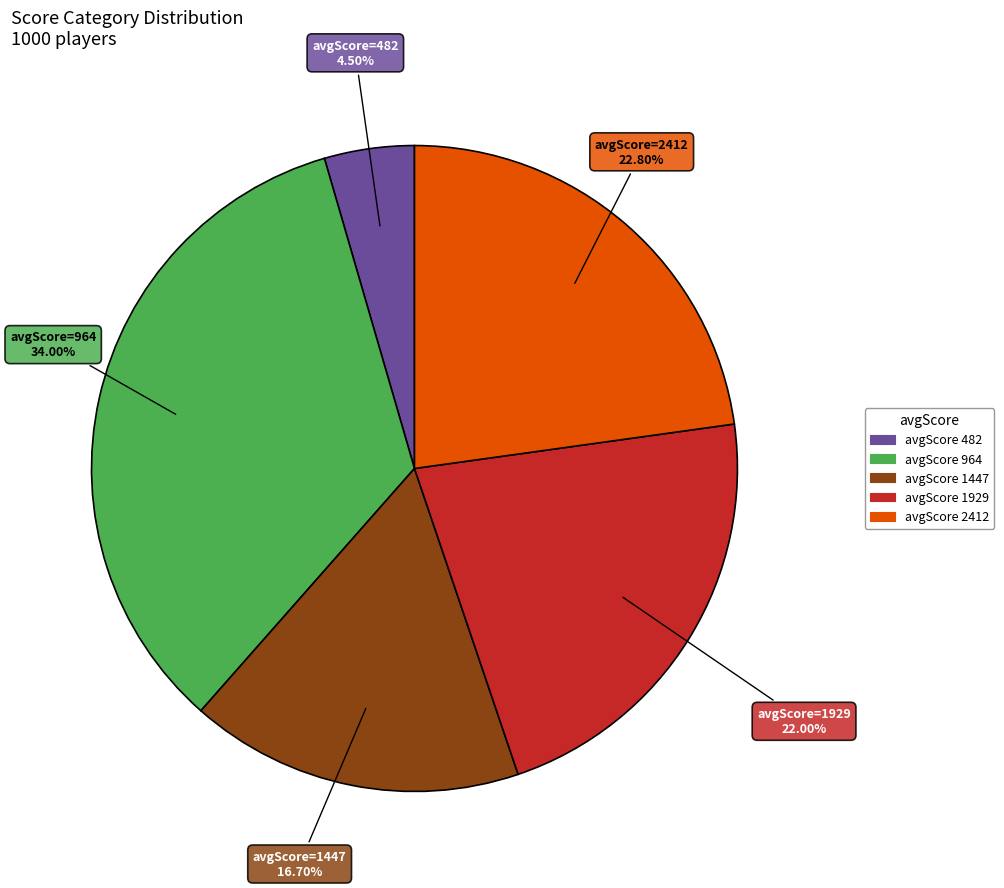

Is there a majority slice in this chart?

No